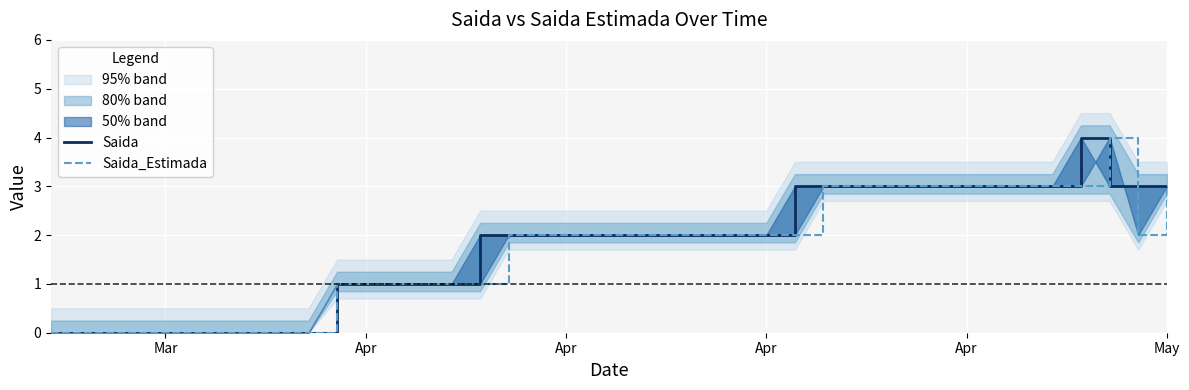

What is the value of the Saida_Estimada point at the 34th from the left?

3